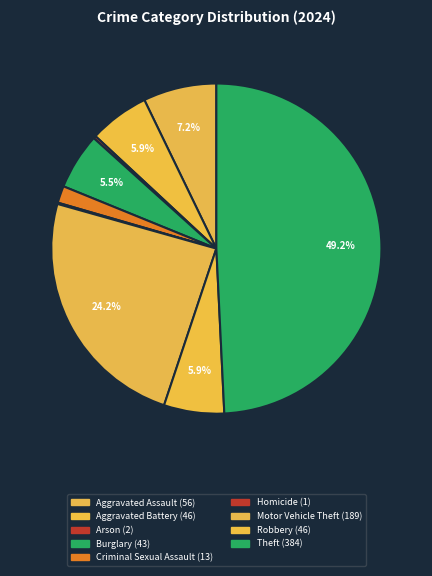

Does Aggravated Battery represent more than half of the total?

No